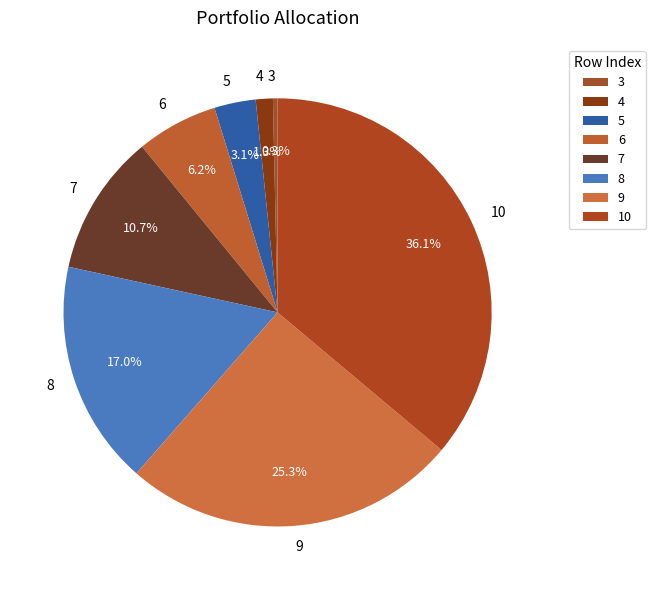

To the nearest percent, what percentage of the pie is 7?

11%